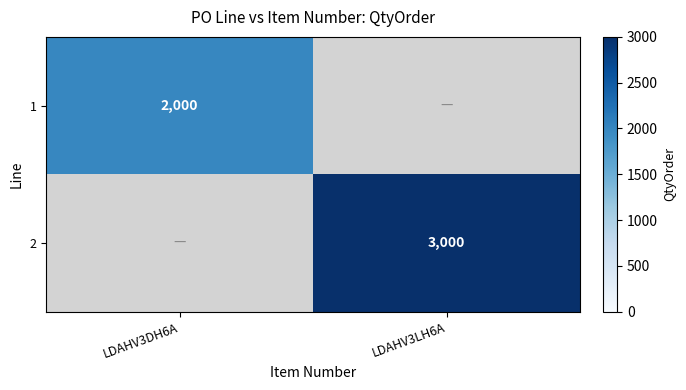

Is it true that 1 equals 840 at LDAHV3DH6A?

False